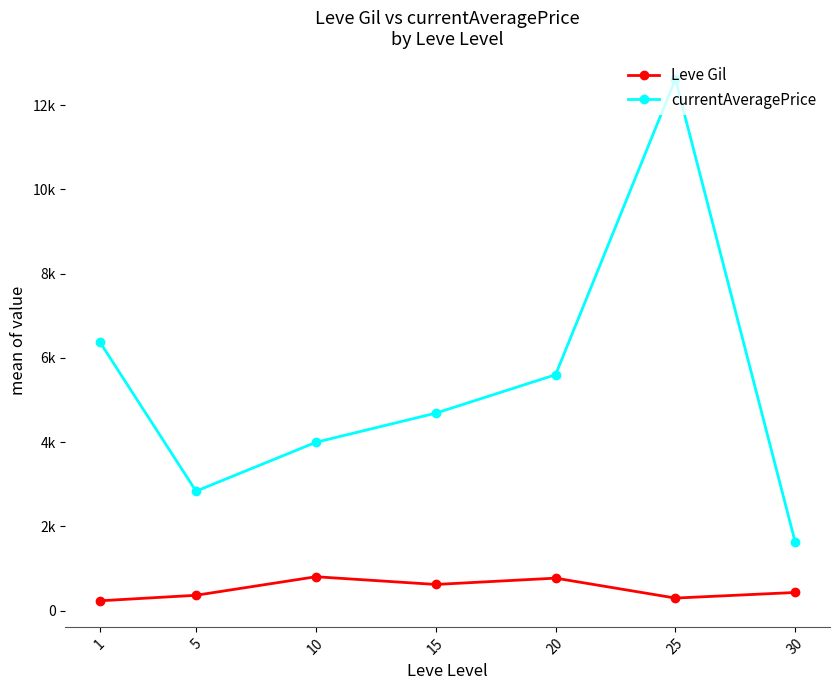

Reading left to right, transcribe all the data shown in this chart.

Leve Gil: 232.5	363.3	803.3	620.0	770.0	296.7	430.0
currentAveragePrice: 6363.2	2834.3	3993.8	4685.8	5597.5	12612.3	1620.9